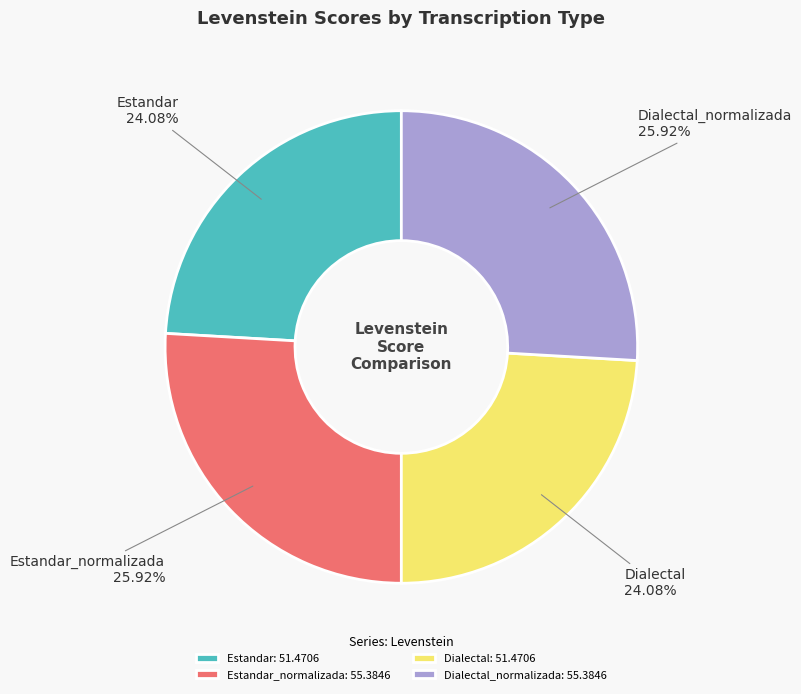

Does any single category account for the majority?

No